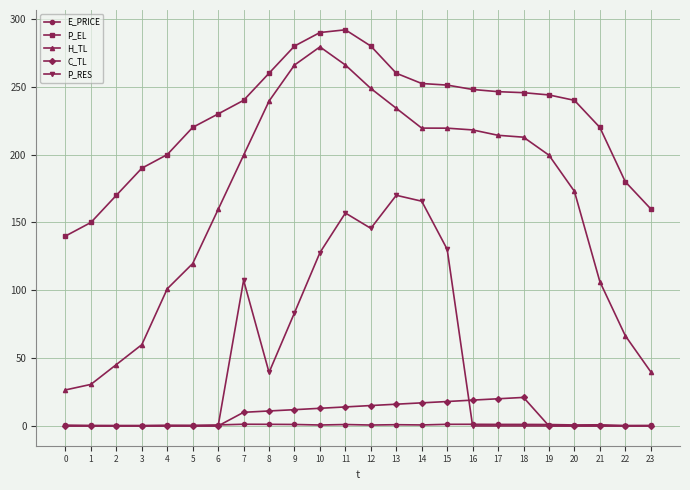

At how many categories does at least one series exceed 58?

24